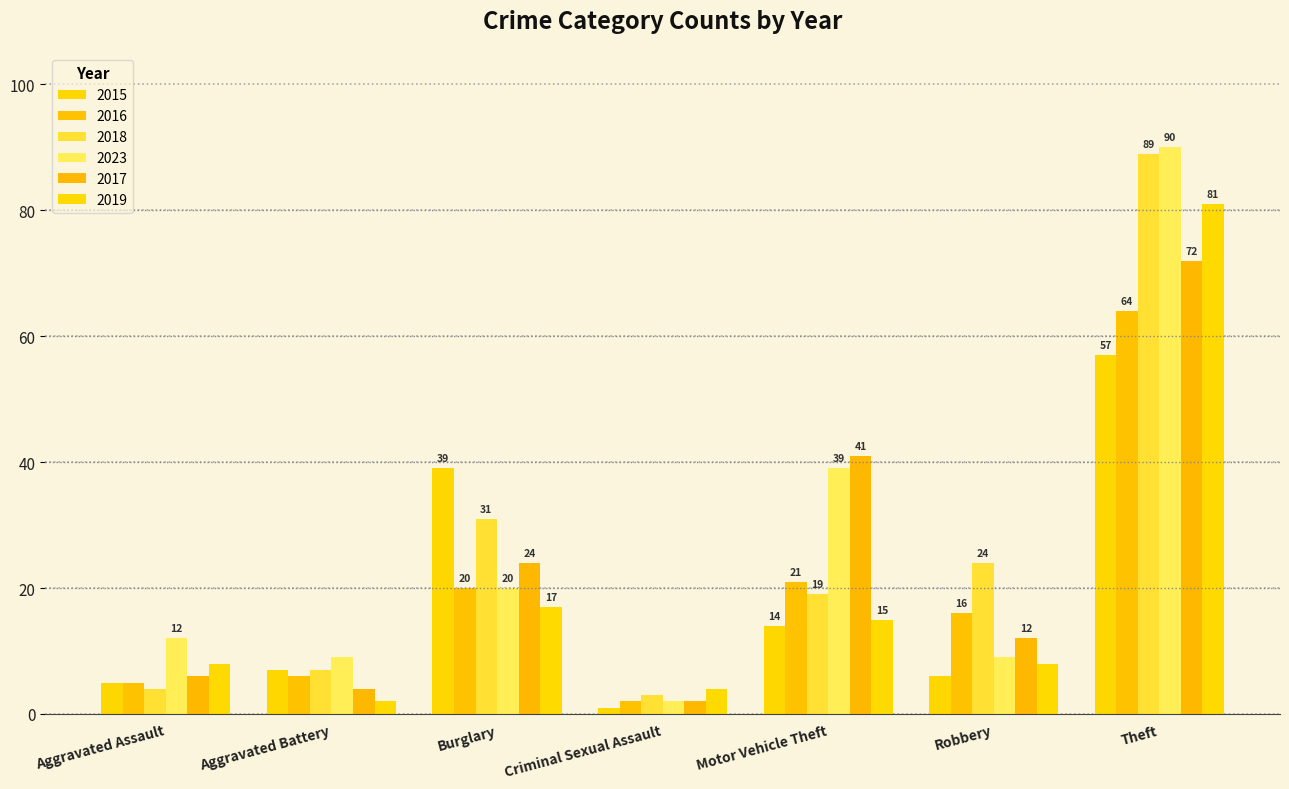

The value of 2018 at Robbery is 39. True or false?

False